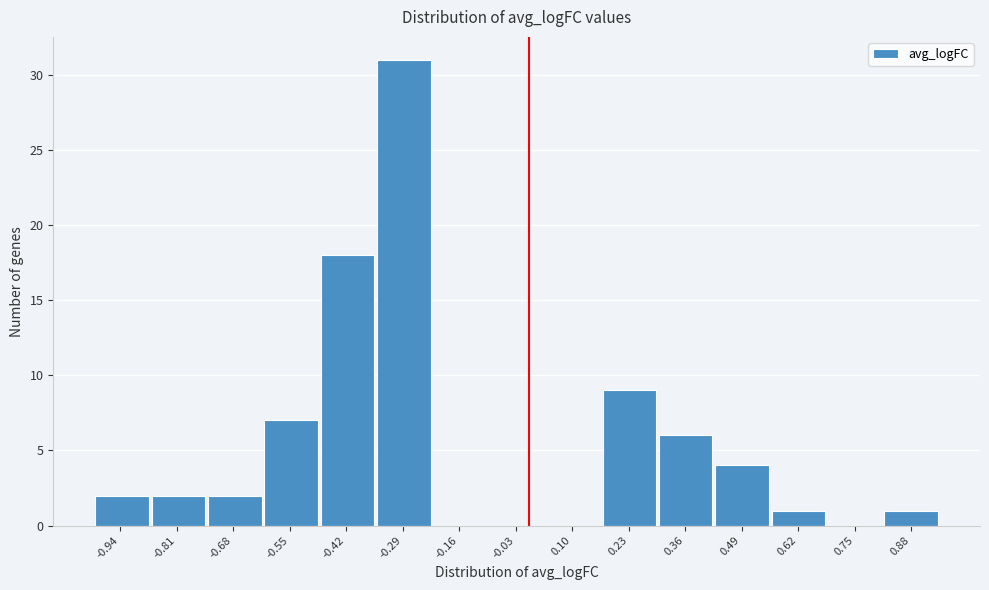

Which range on the x-axis has the tallest bar?

-0.36 to -0.22